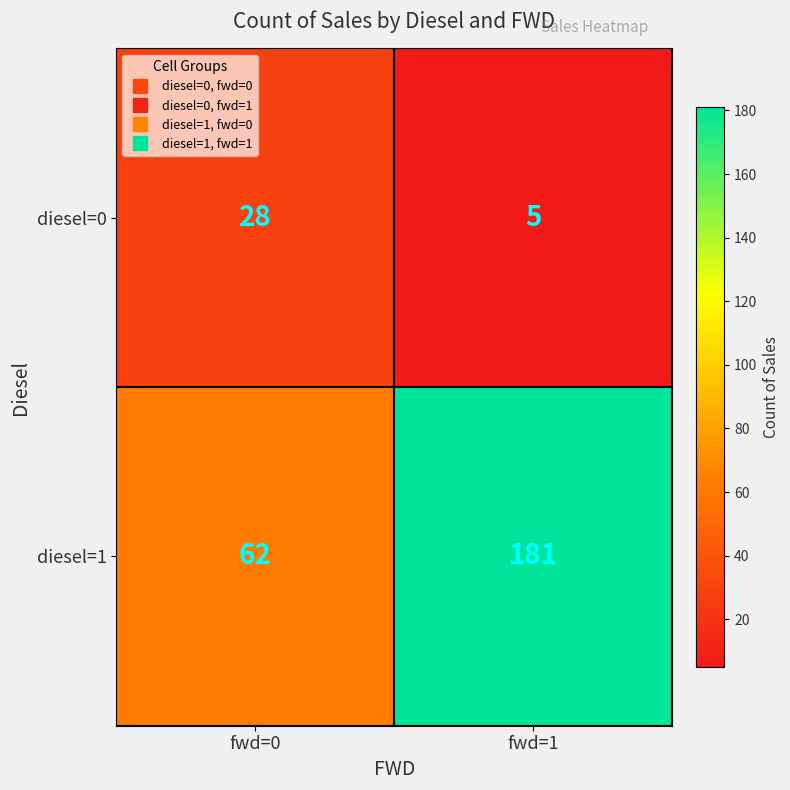

At fwd=1, list the series in order from largest to smallest.

diesel=1, diesel=0